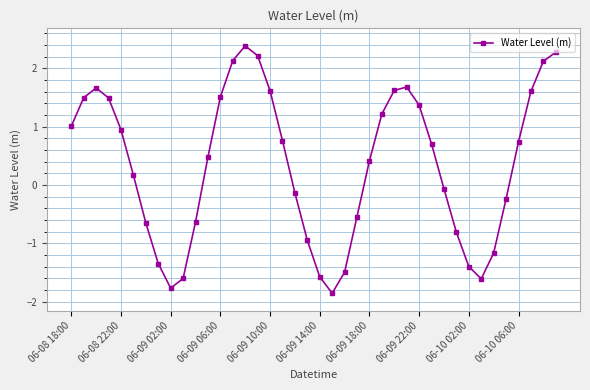

True or false: there are more than 1 points higher than both neighbors.

True